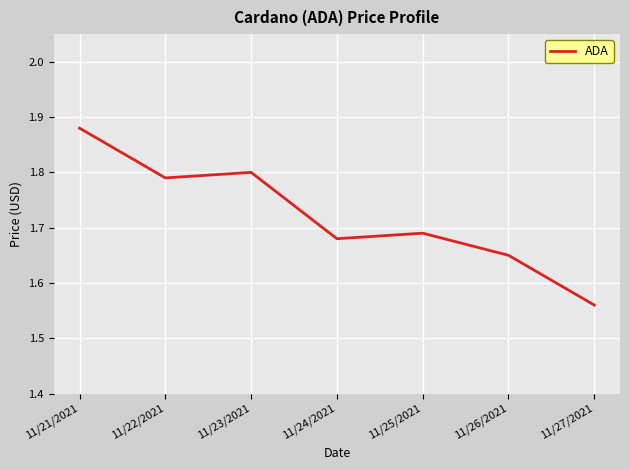

What is the ratio of the value at 11/26/2021 to the value at 11/25/2021?

1.0